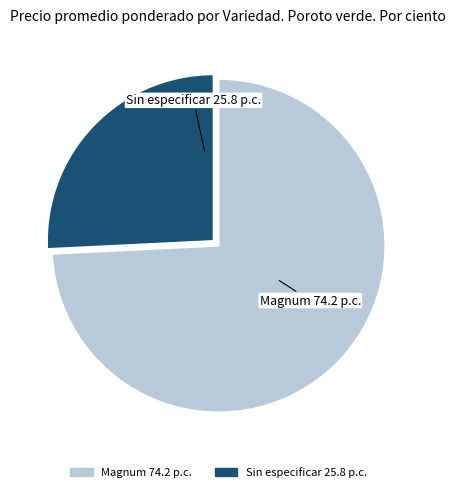

Is there any slice that represents more than half of the pie?

Yes